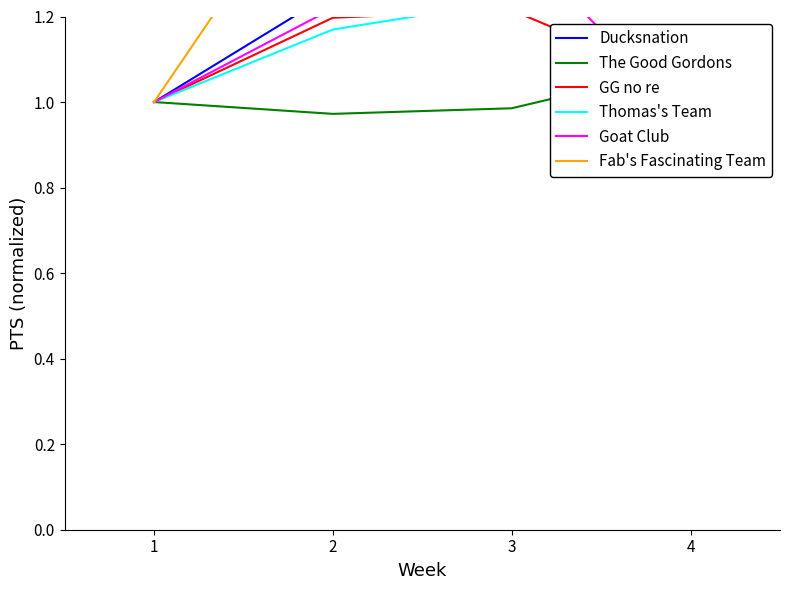

What is the total value across all series at 1?

6.0